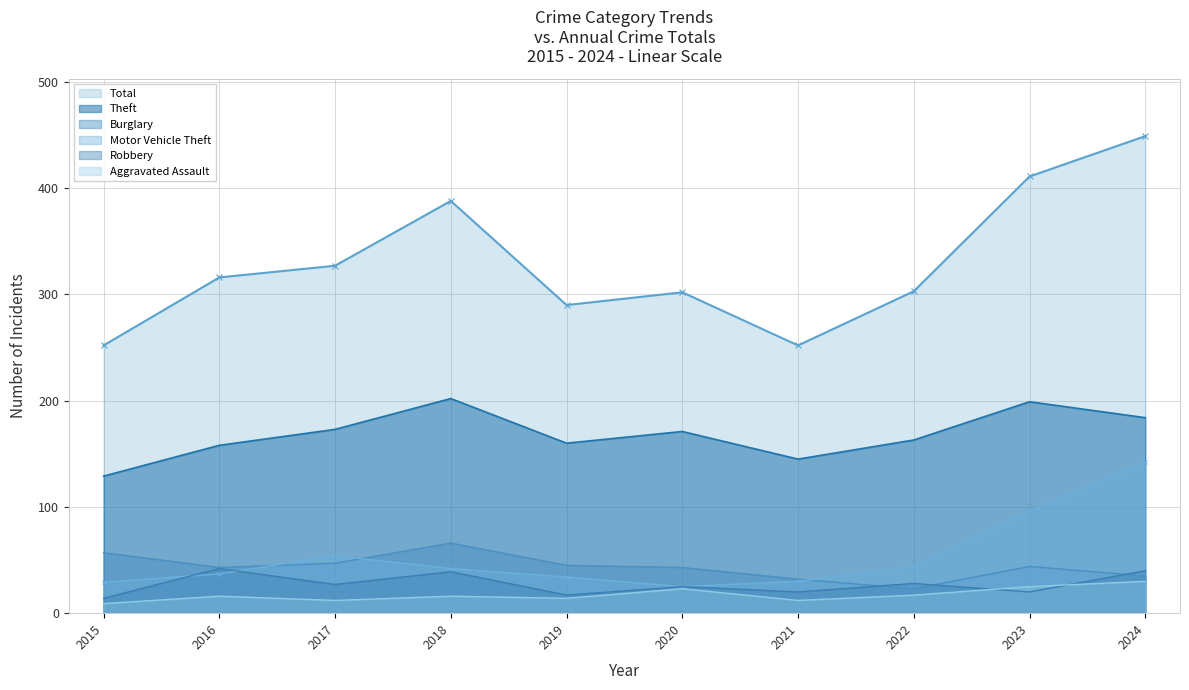

True or false: Aggravated Assault and Burglary cross at least once.

False